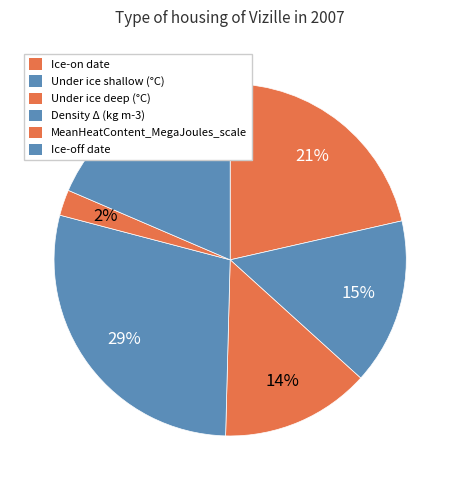

What portion of the pie excludes MeanHeatContent_MegaJoules_scale?

97.6%